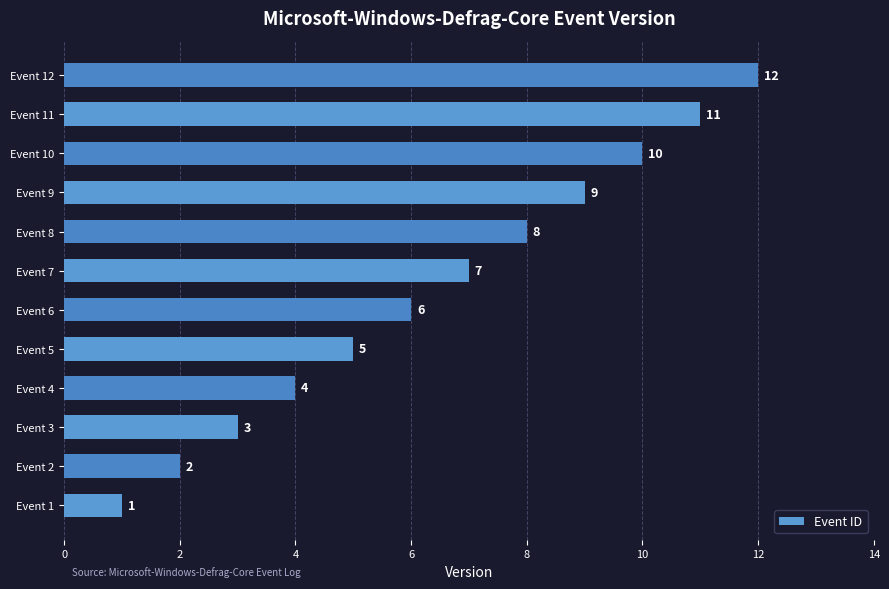

Count the number of categories in the chart.

12